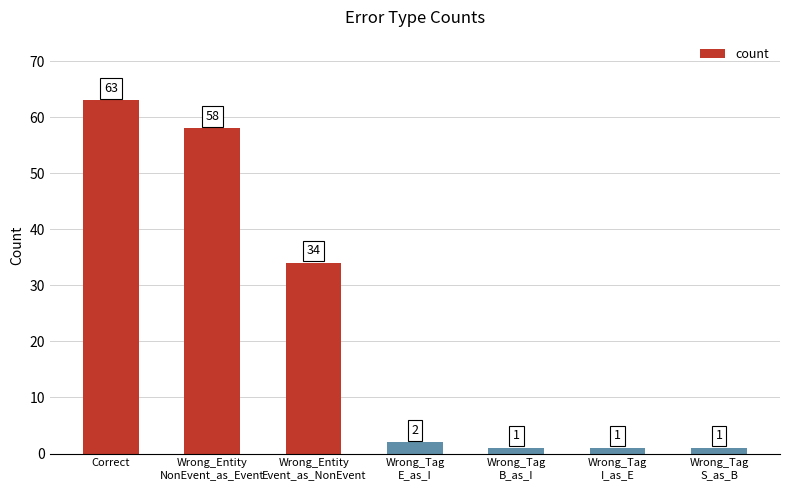

What is the value of the 6th bar from the left?

1